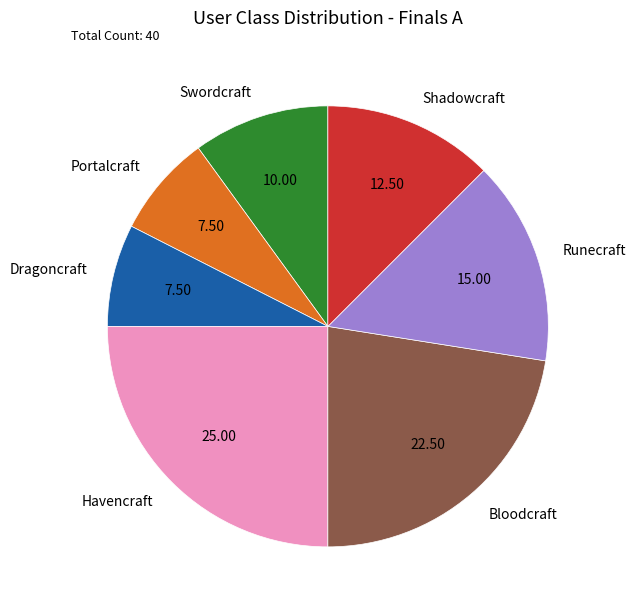

Combined, do Havencraft and Swordcraft account for over 50%?

No